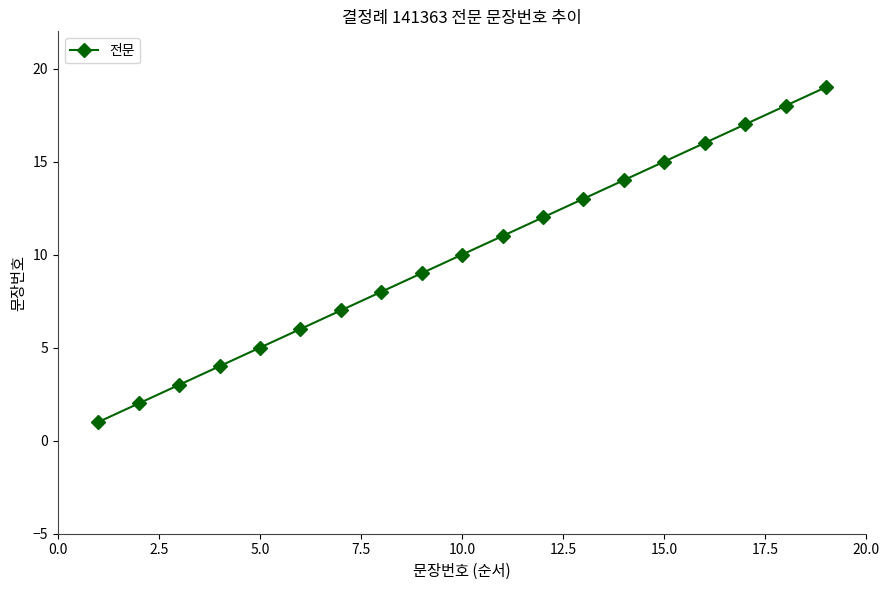

What is the smallest value displayed?

1